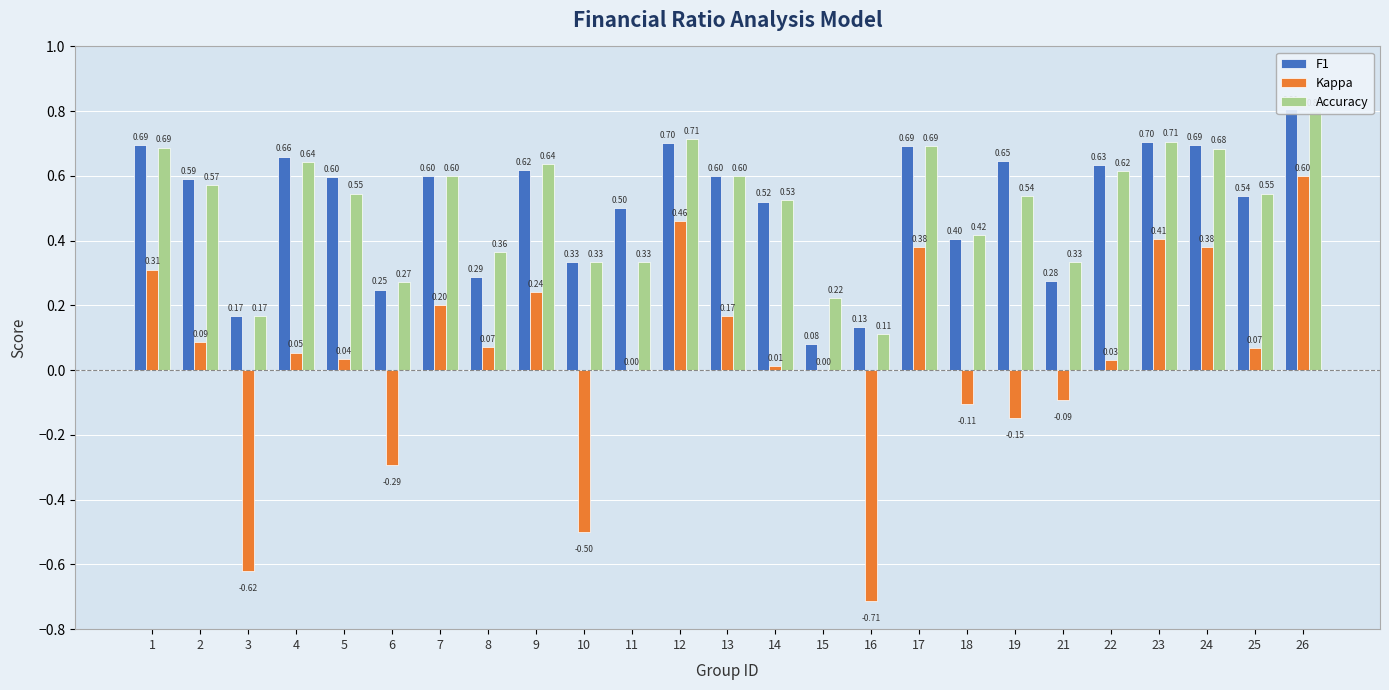

Are the bars horizontal?

No